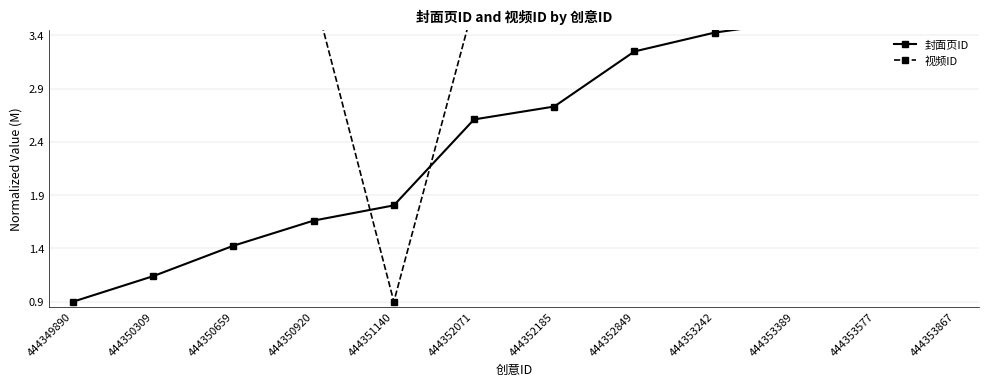

Which category has the lowest value across all series?

444349890